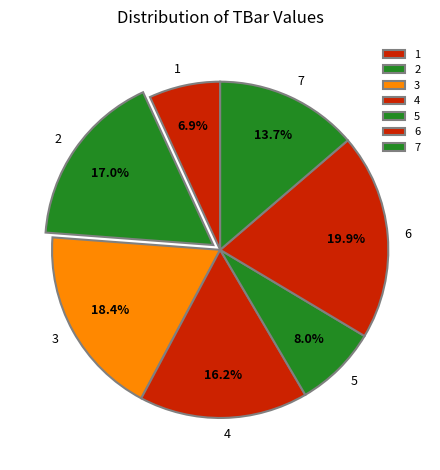

Combined, do 6 and 5 account for over 50%?

No